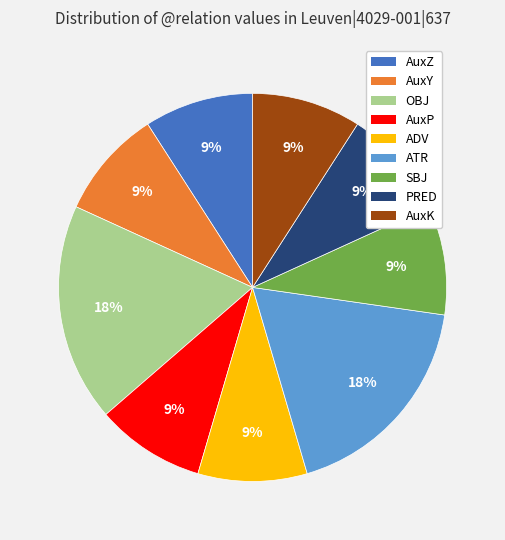

To the nearest percent, what percentage of the pie is PRED?

9%